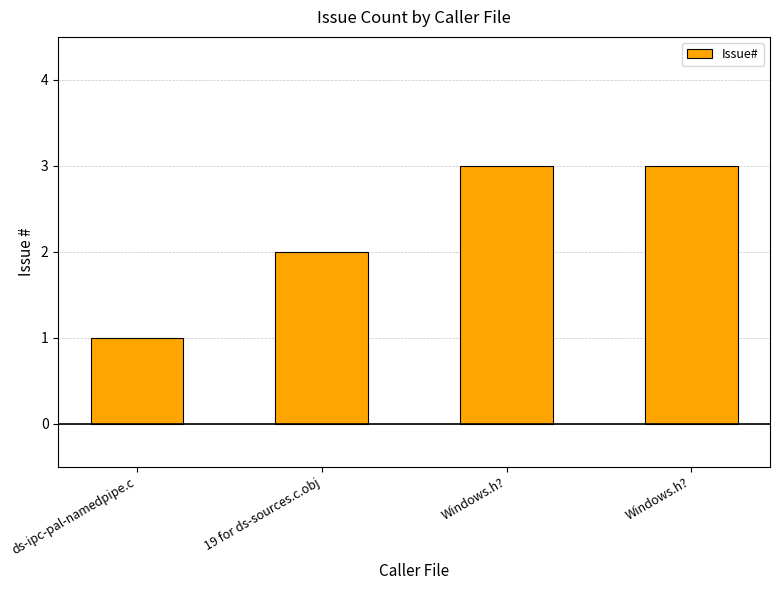

Are the bars horizontal?

No